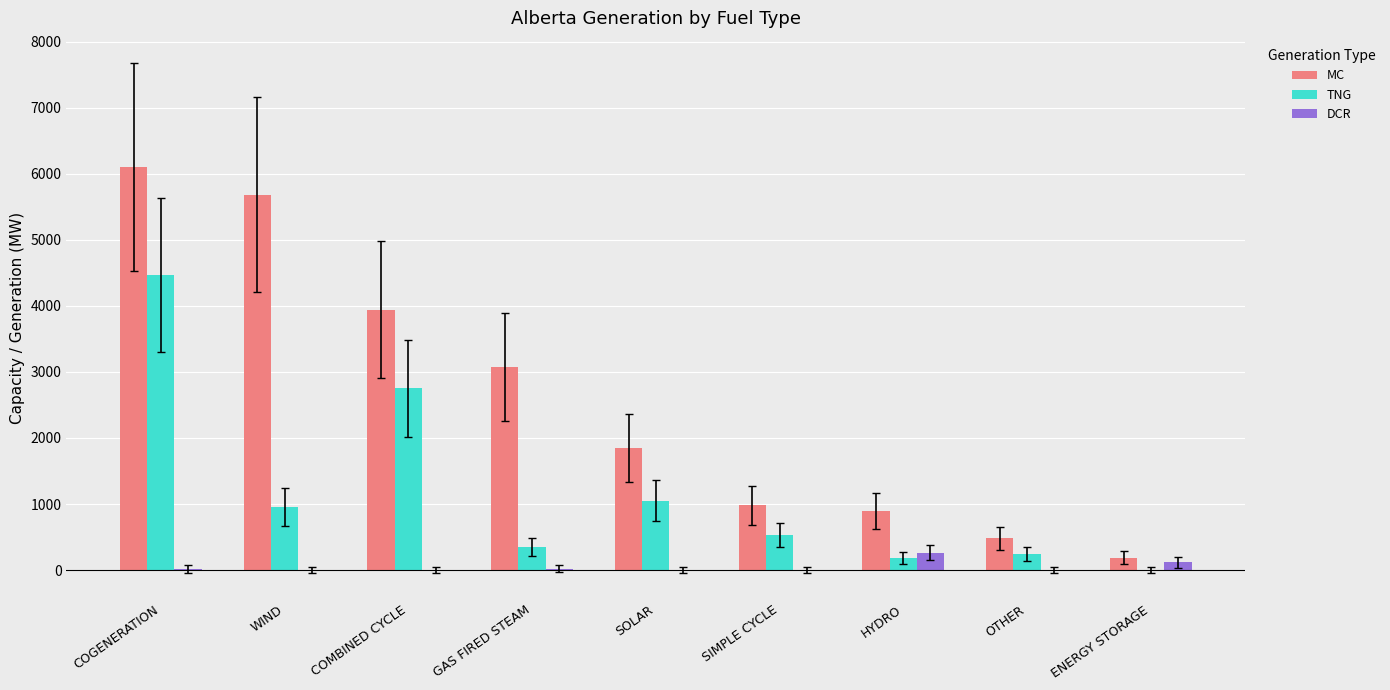

Which series changed the most between HYDRO and ENERGY STORAGE?

MC